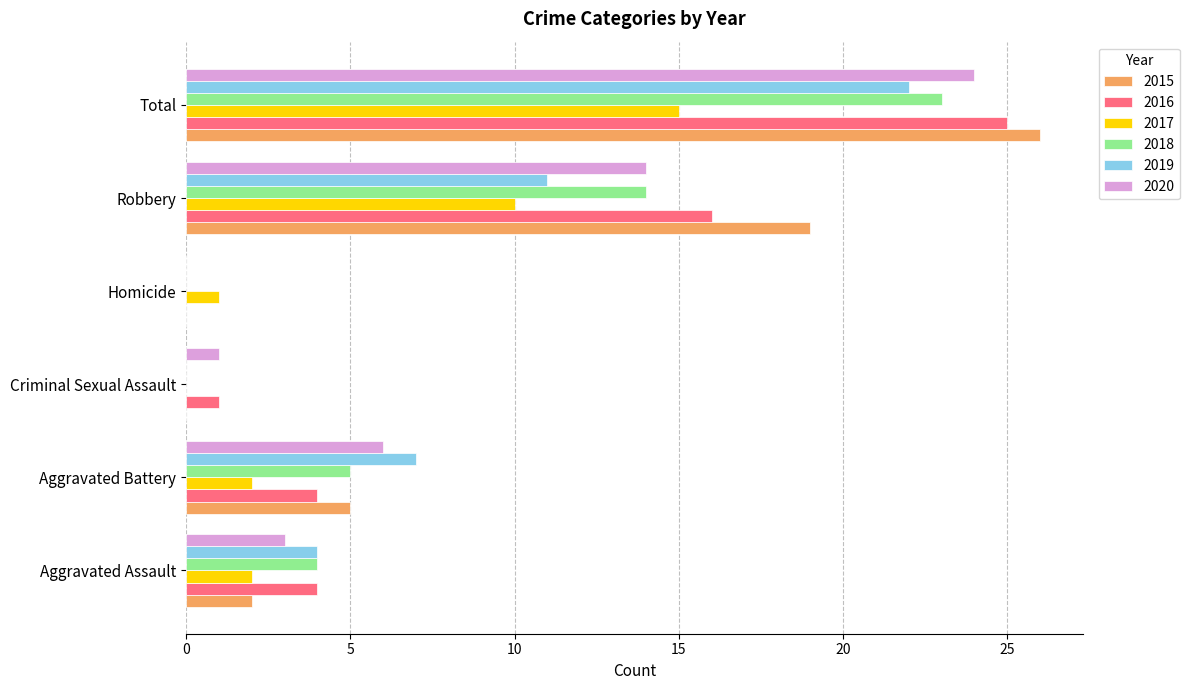

Which label corresponds to the largest value in the chart?

Total